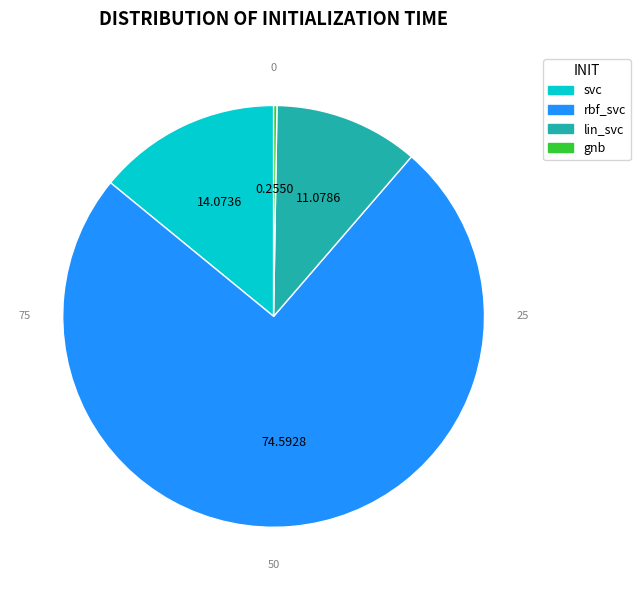

Which category has the biggest portion of the pie?

rbf_svc